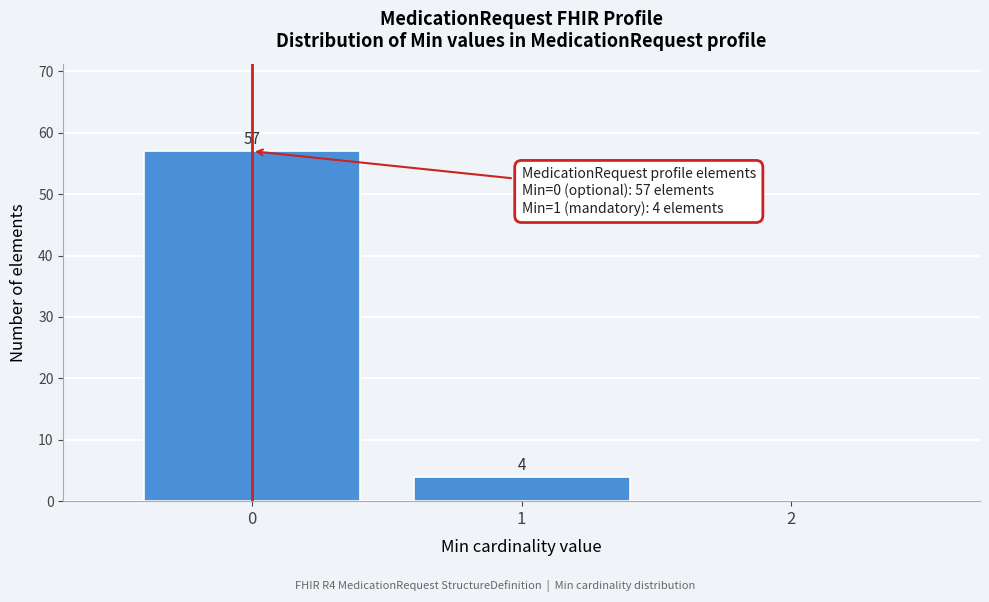

Which range on the x-axis has the tallest bar?

-0.5 to 0.5